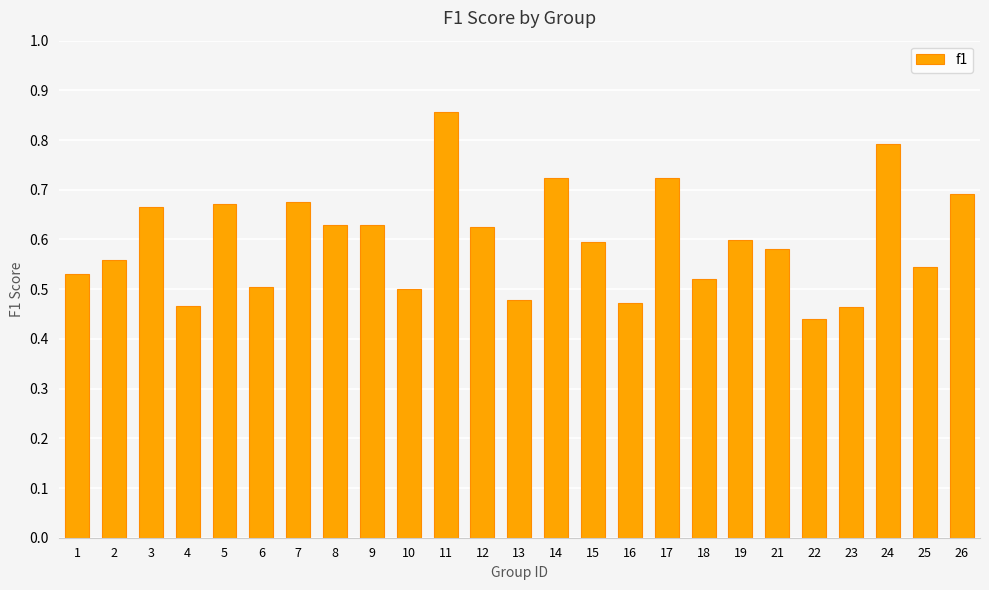

True or false: the data shows 0.7 at 26.

True